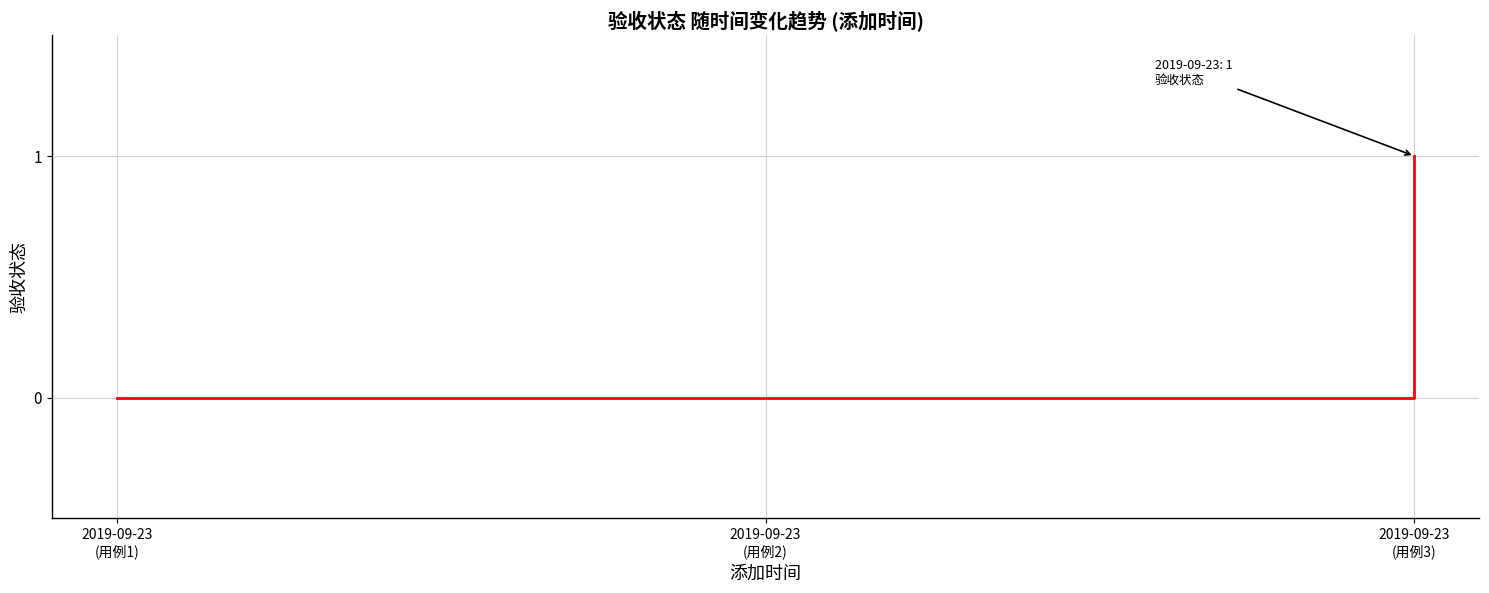

Reading left to right, transcribe all the data shown in this chart.

0	0	1